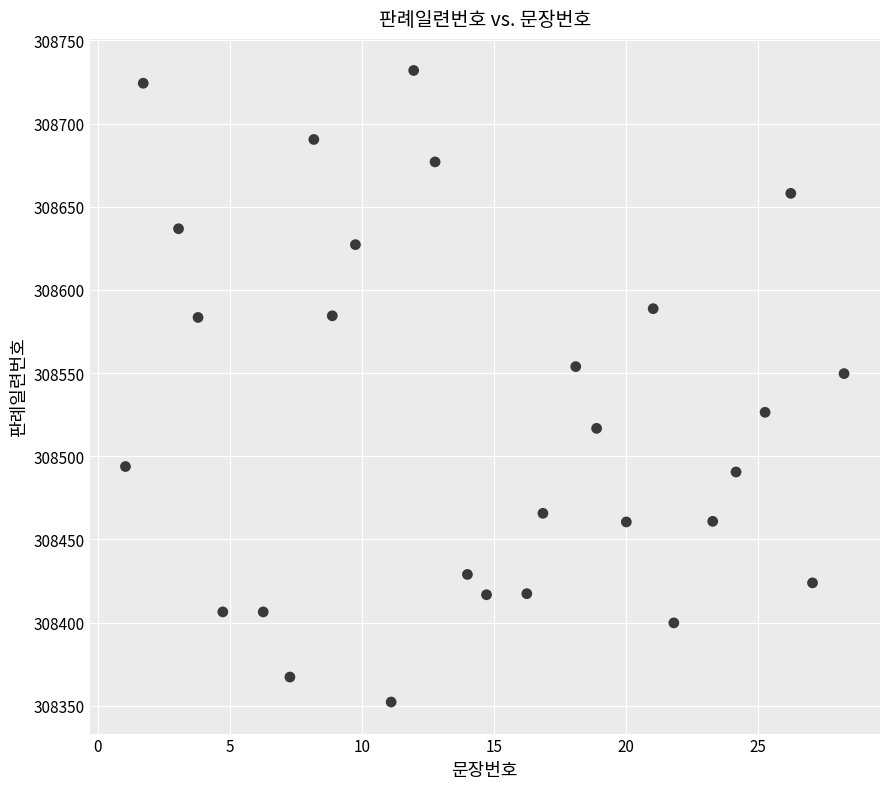

What is the range of X values (max minus min)?

27.2